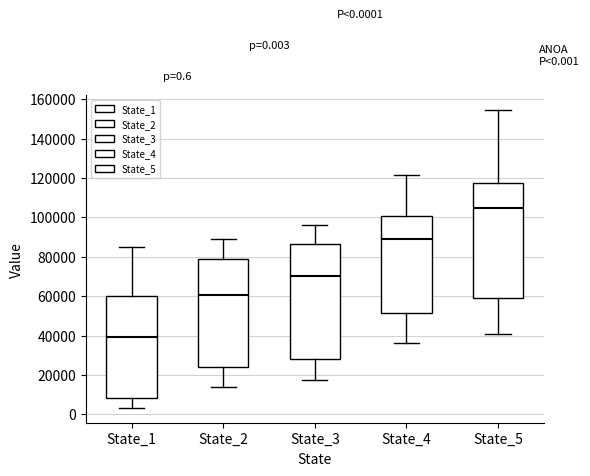

Which box's median line is the highest?

State_5